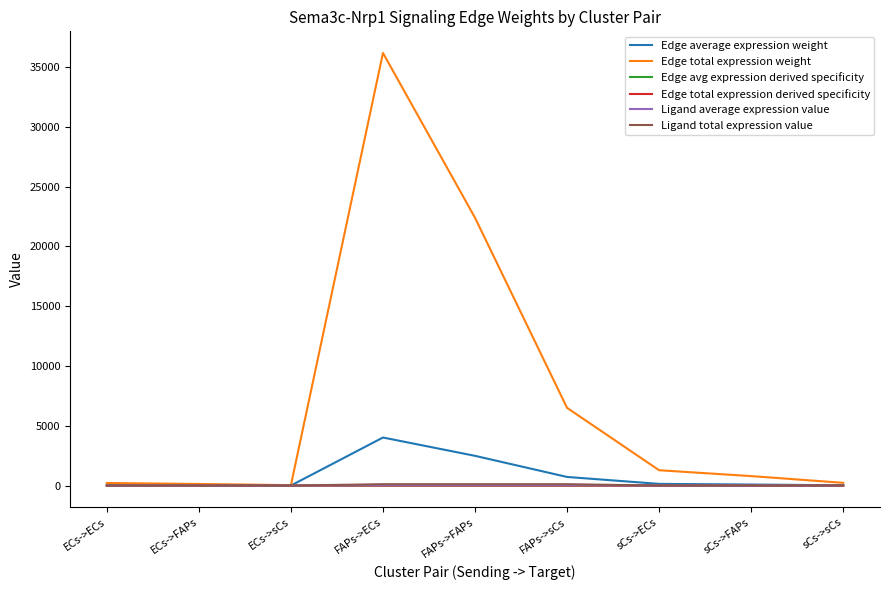

How many series are shown in this chart?

6